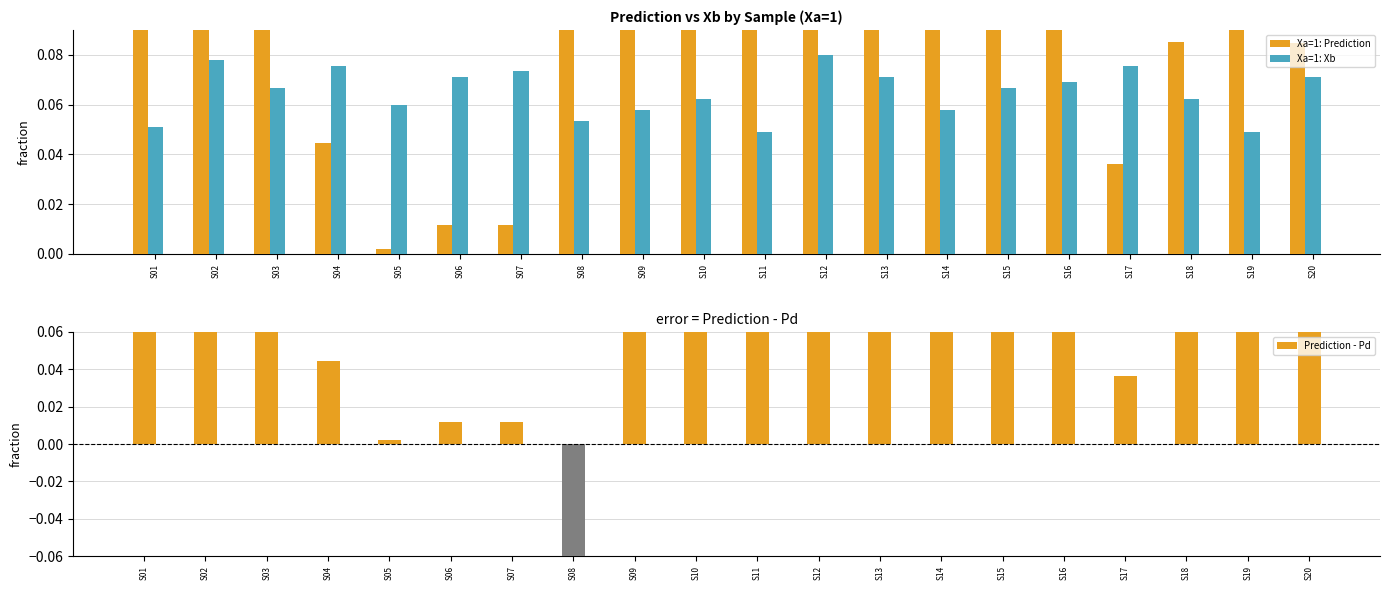

At which label is Prediction - Pd closest to 0?

S05